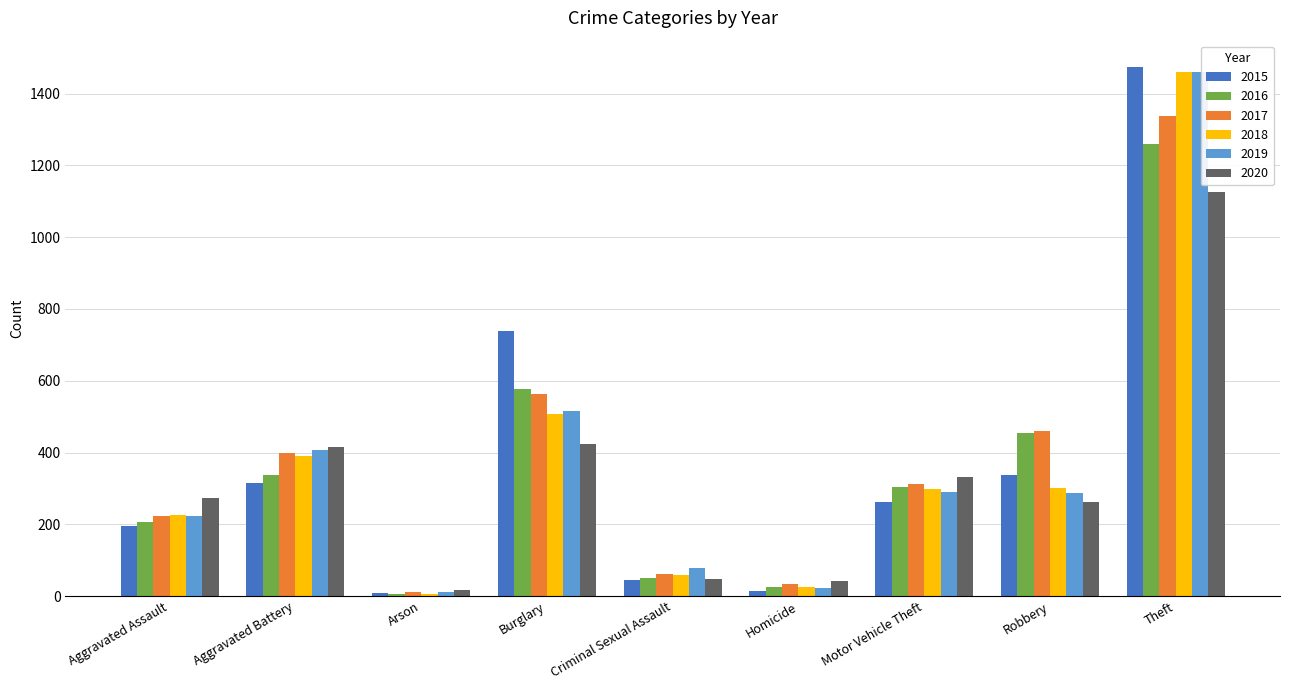

How many categories are shown in the chart?

9